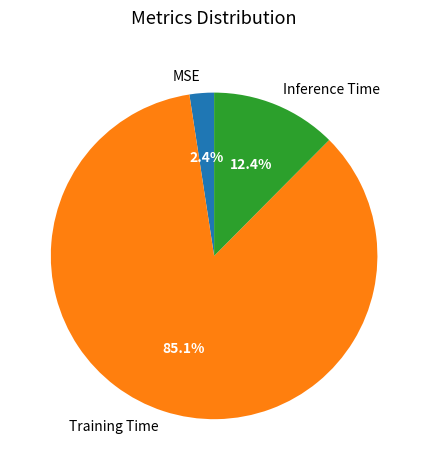

What is the smallest slice in the pie chart?

MSE